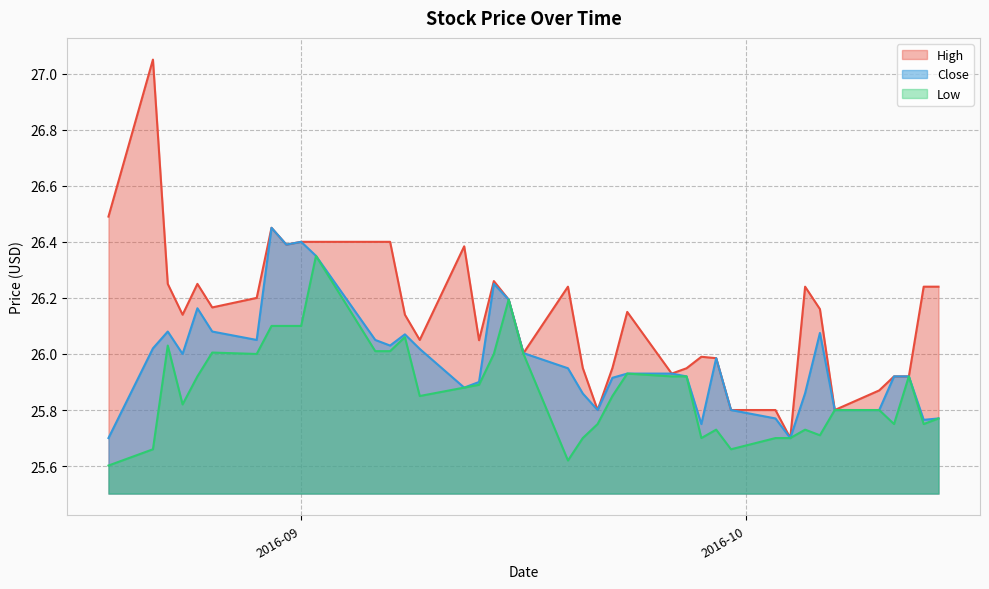

Which series has the largest total across all categories?

High